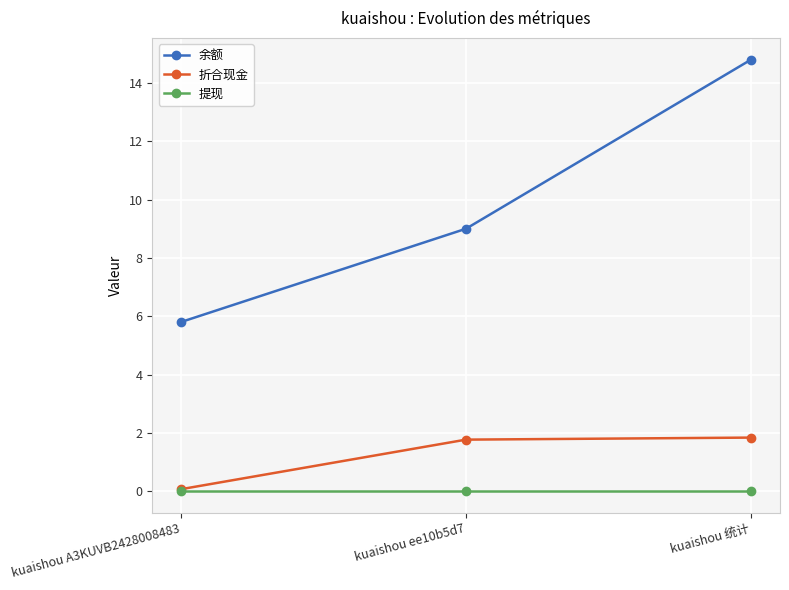

Which series has the largest range (max minus min)?

余额